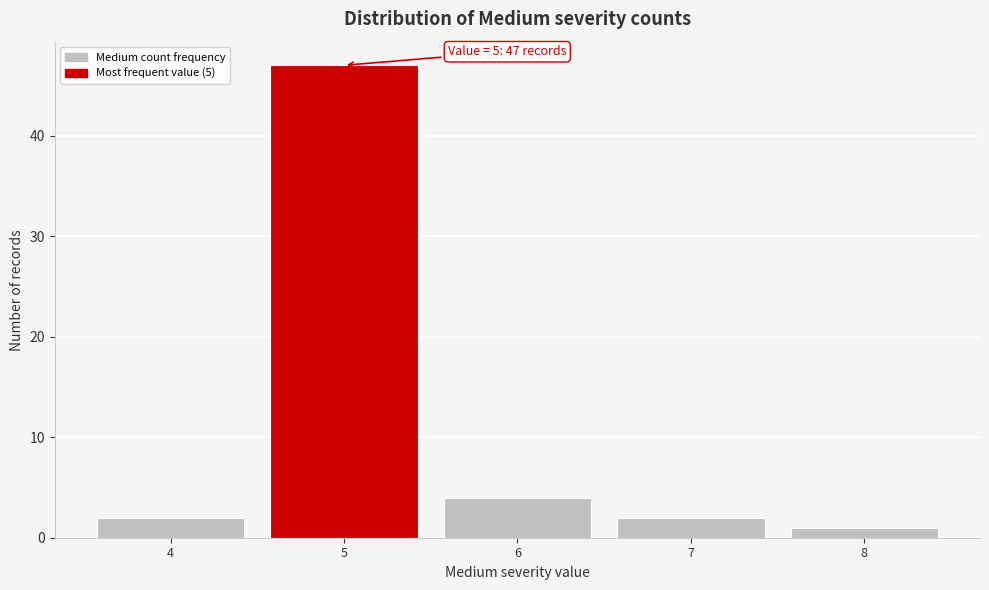

Which range on the x-axis has the tallest bar?

4.5 to 5.5